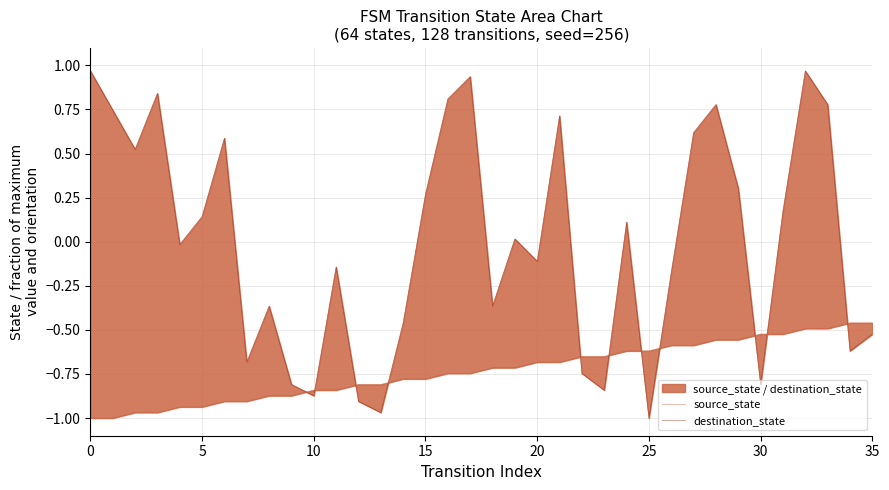

What is the difference between the destination_state values at 24 and 23?

1.0